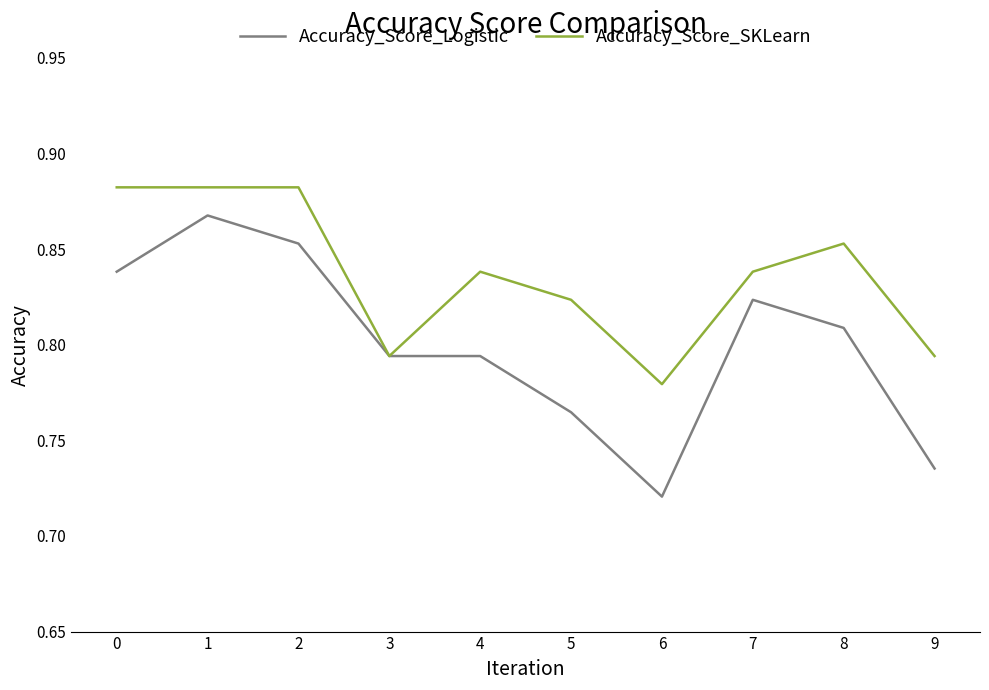

The value of Accuracy_Score_Logistic at 1 is 1.6. True or false?

False